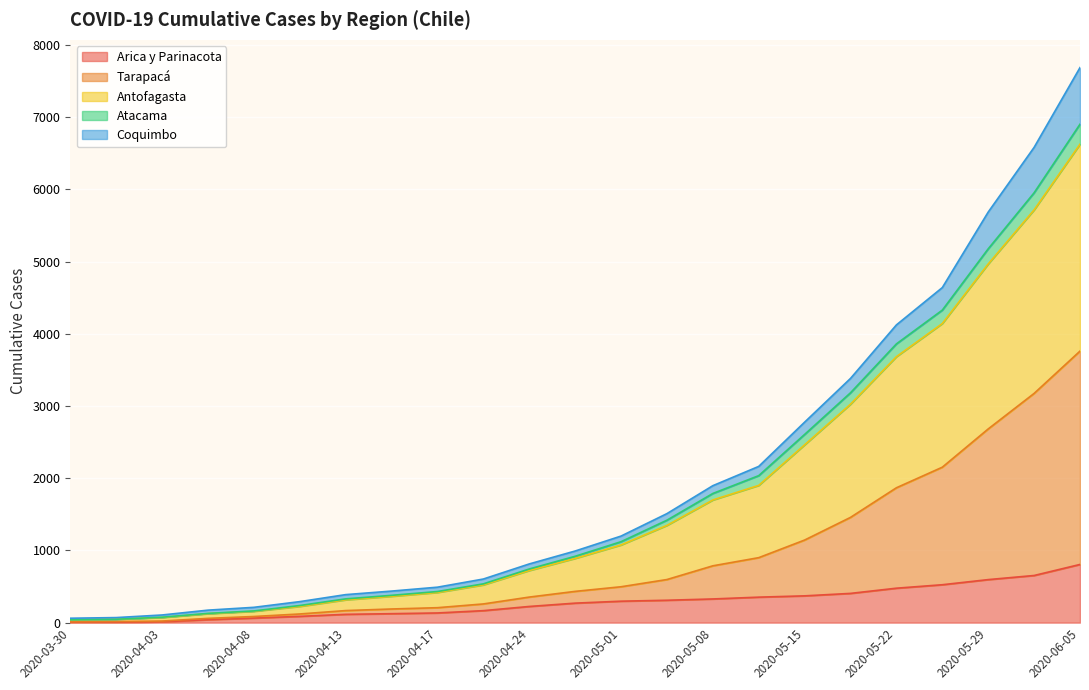

True or false: Atacama and Antofagasta intersect in this chart.

False